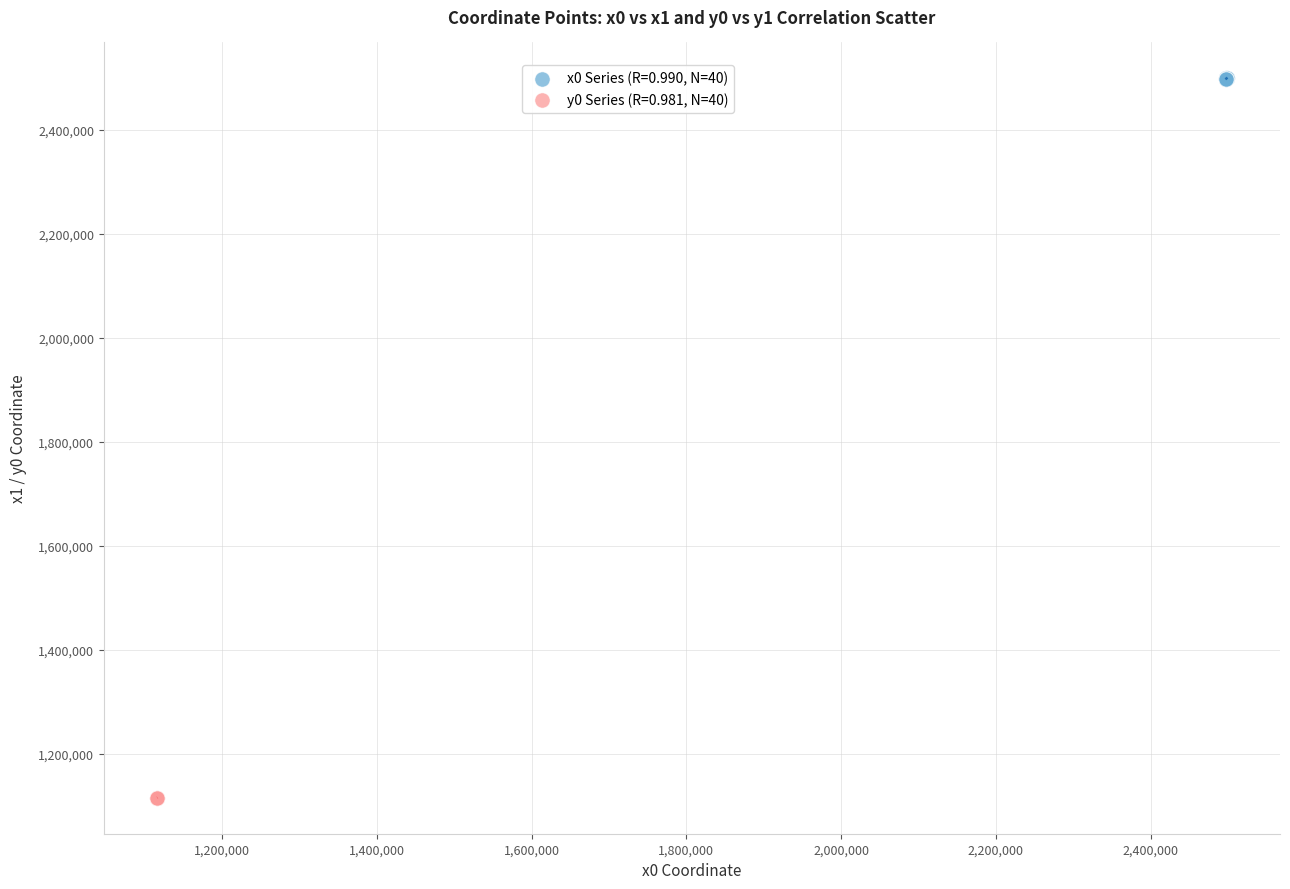

Which series contains the highest Y value?

x0 Series (R=0.990, N=40)